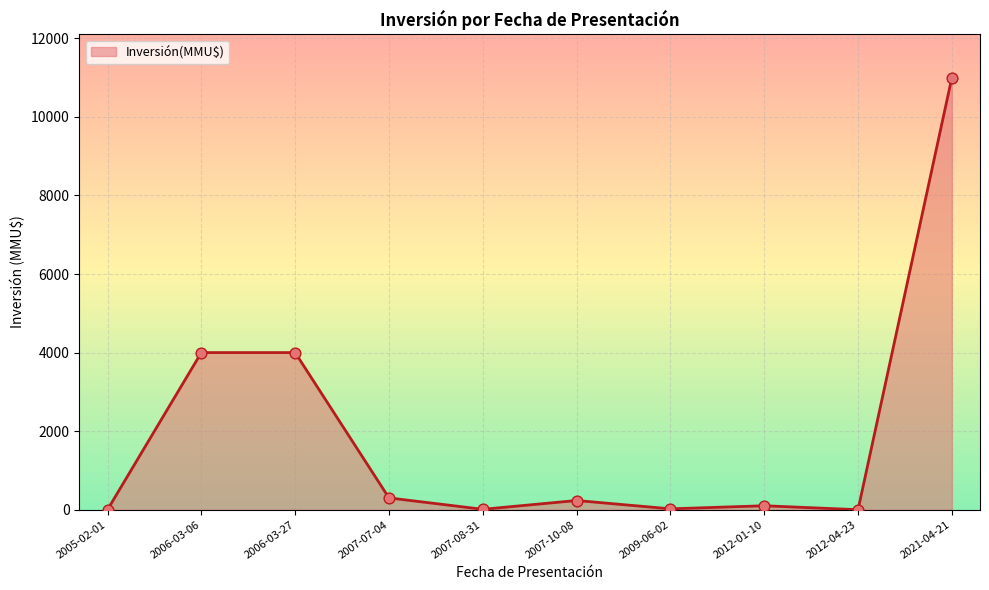

What is the change in value from 2005-02-01 to 2006-03-27?

+4000